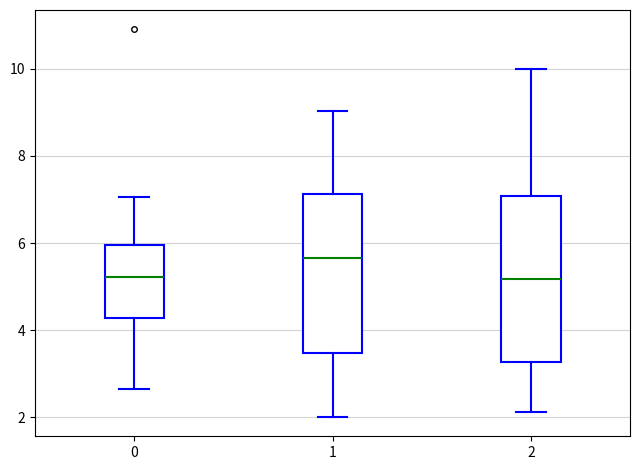

Reading left to right, transcribe this box plot: for each box, give where its median line is, the range the box spans, and where its two whiskers end, as read against the y-axis. The values are not printed on the chart, so give them approximately, as read against the axis.

0: median 5.2, box 4.2 to 6.0, whiskers 2.6 to 7.0
1: median 5.6, box 3.4 to 7.2, whiskers 2.0 to 9.0
2: median 5.2, box 3.2 to 7.0, whiskers 2.2 to 10.0